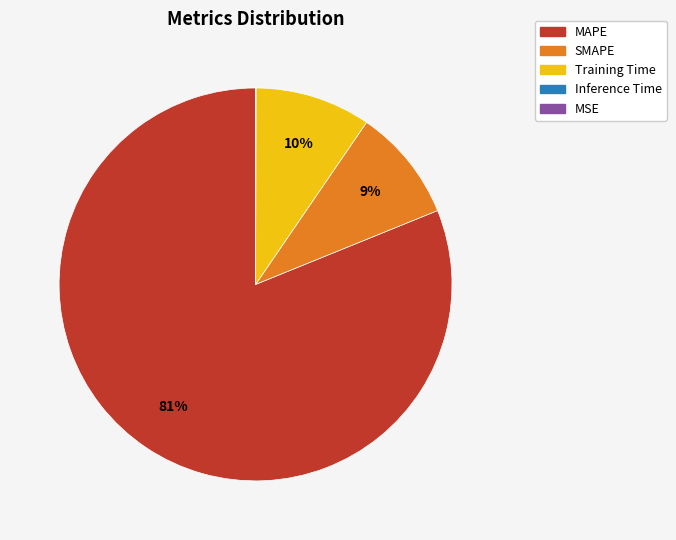

True or false: Training Time accounts for 10% of the total.

True